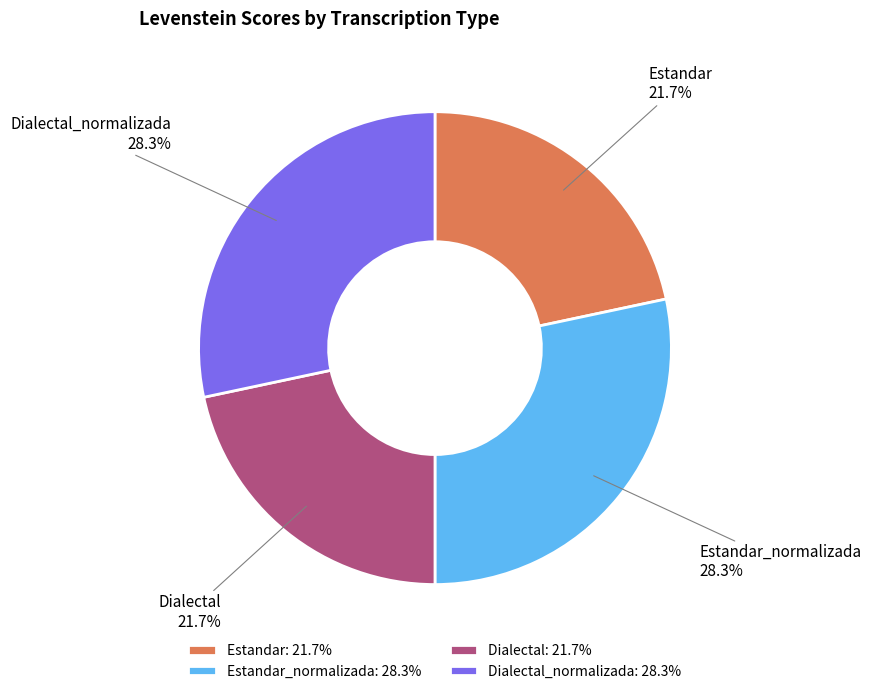

Does Dialectal_normalizada account for over 50% of the chart?

No